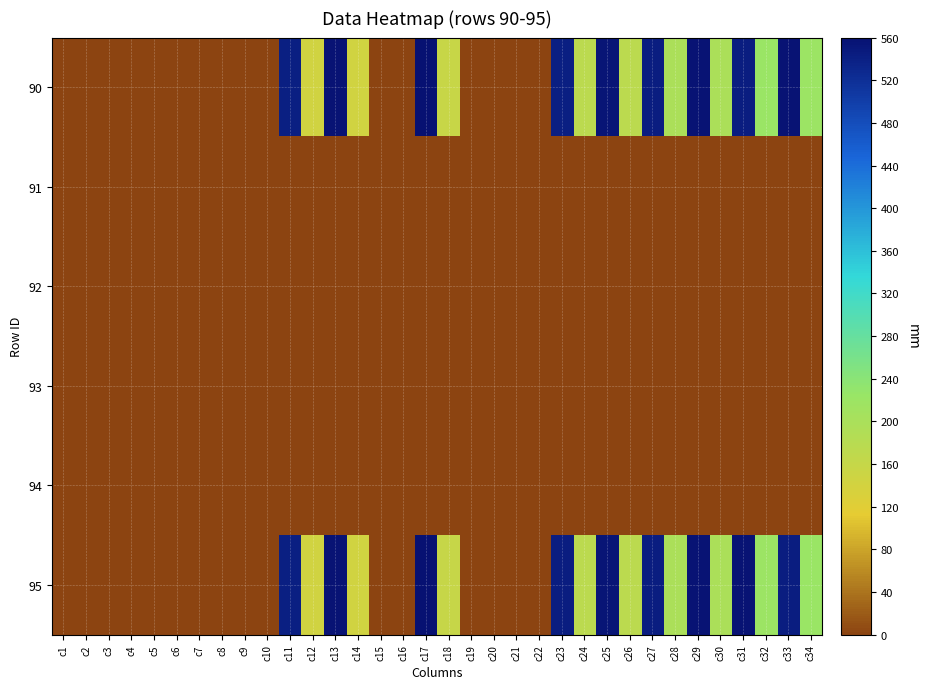

Reading left to right, list all the values displayed in this chart.

90: c1=0.0	c2=0.0	c3=0.0	c4=0.0	c5=0.0	c6=0.0	c7=0.0	c8=0.0	c9=0.0	c10=0.0	c11=541.1	c12=144.1	c13=557.7	c14=142.5	c15=0.0	c16=0.0	c17=560.5	c18=155.9	c19=0.0	c20=0.0	c21=0.0	c22=0.0	c23=542.3	c24=174.2	c25=555.3	c26=174.2	c27=543.5	c28=198.8	c29=556.6	c30=197.1	c31=543.7	c32=221.8	c33=556.2	c34=220.1
91: c1=0.0	c2=0.0	c3=0.0	c4=0.0	c5=0.0	c6=0.0	c7=0.0	c8=0.0	c9=0.0	c10=0.0	c11=0.0	c12=0.0	c13=0.0	c14=0.0	c15=0.0	c16=0.0	c17=0.0	c18=0.0	c19=0.0	c20=0.0	c21=0.0	c22=0.0	c23=0.0	c24=0.0	c25=0.0	c26=0.0	c27=0.0	c28=0.0	c29=0.0	c30=0.0	c31=0.0	c32=0.0	c33=0.0	c34=0.0
92: c1=0.0	c2=0.0	c3=0.0	c4=0.0	c5=0.0	c6=0.0	c7=0.0	c8=0.0	c9=0.0	c10=0.0	c11=0.0	c12=0.0	c13=0.0	c14=0.0	c15=0.0	c16=0.0	c17=0.0	c18=0.0	c19=0.0	c20=0.0	c21=0.0	c22=0.0	c23=0.0	c24=0.0	c25=0.0	c26=0.0	c27=0.0	c28=0.0	c29=0.0	c30=0.0	c31=0.0	c32=0.0	c33=0.0	c34=0.0
93: c1=0.0	c2=0.0	c3=0.0	c4=0.0	c5=0.0	c6=0.0	c7=0.0	c8=0.0	c9=0.0	c10=0.0	c11=0.0	c12=0.0	c13=0.0	c14=0.0	c15=0.0	c16=0.0	c17=0.0	c18=0.0	c19=0.0	c20=0.0	c21=0.0	c22=0.0	c23=0.0	c24=0.0	c25=0.0	c26=0.0	c27=0.0	c28=0.0	c29=0.0	c30=0.0	c31=0.0	c32=0.0	c33=0.0	c34=0.0
94: c1=0.0	c2=0.0	c3=0.0	c4=0.0	c5=0.0	c6=0.0	c7=0.0	c8=0.0	c9=0.0	c10=0.0	c11=0.0	c12=0.0	c13=0.0	c14=0.0	c15=0.0	c16=0.0	c17=0.0	c18=0.0	c19=0.0	c20=0.0	c21=0.0	c22=0.0	c23=0.0	c24=0.0	c25=0.0	c26=0.0	c27=0.0	c28=0.0	c29=0.0	c30=0.0	c31=0.0	c32=0.0	c33=0.0	c34=0.0
95: c1=0.0	c2=0.0	c3=0.0	c4=0.0	c5=0.0	c6=0.0	c7=0.0	c8=0.0	c9=0.0	c10=0.0	c11=540.8	c12=144.0	c13=557.3	c14=143.6	c15=0.0	c16=0.0	c17=561.2	c18=157.8	c19=0.0	c20=0.0	c21=0.0	c22=0.0	c23=542.8	c24=173.5	c25=555.3	c26=173.5	c27=543.2	c28=198.2	c29=556.1	c30=197.1	c31=556.5	c32=220.7	c33=543.1	c34=221.9